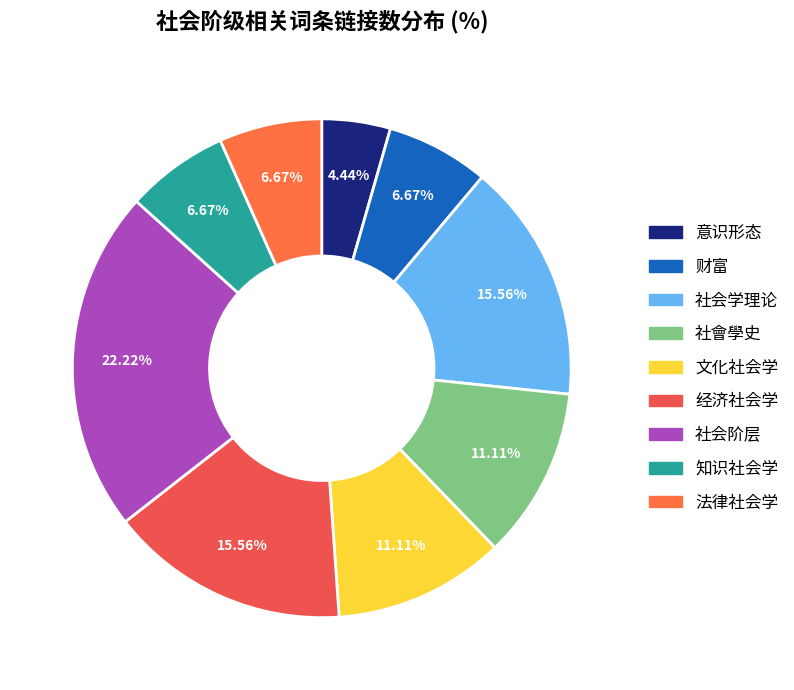

How many segments does this pie chart have?

9